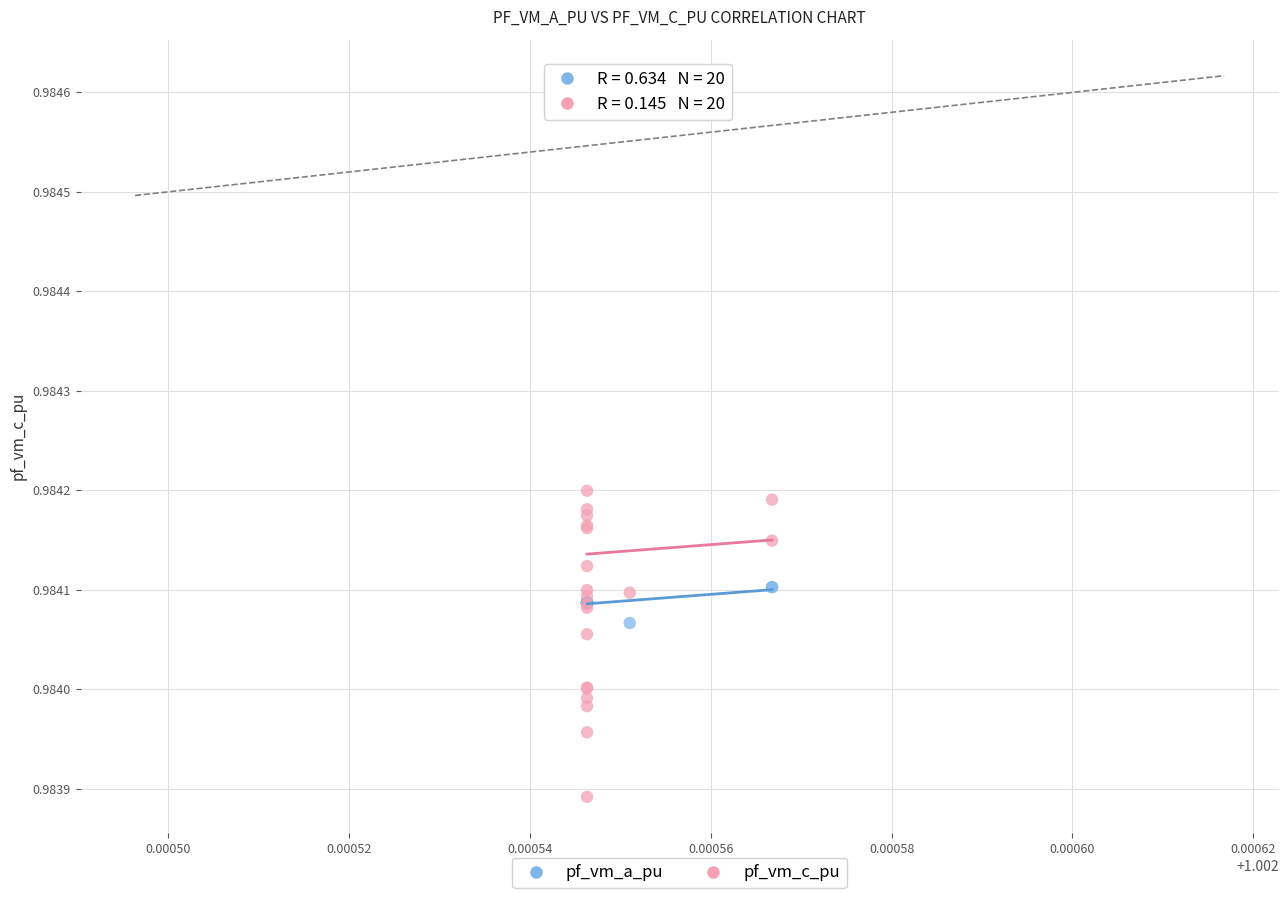

Which series reaches the maximum Y coordinate?

pf_vm_c_pu